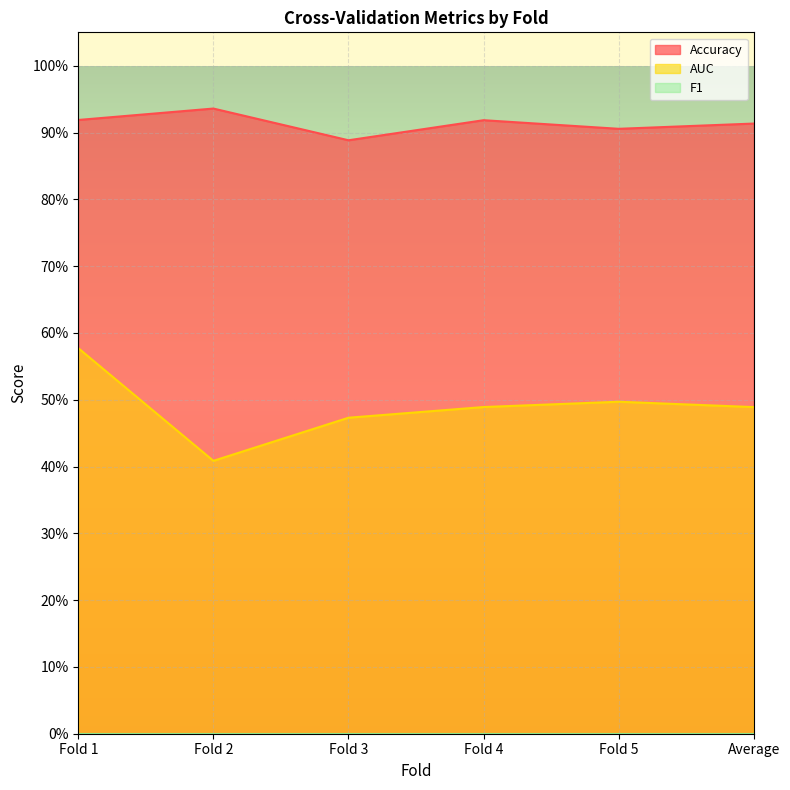

How many interior local peaks does the Accuracy series have?

2